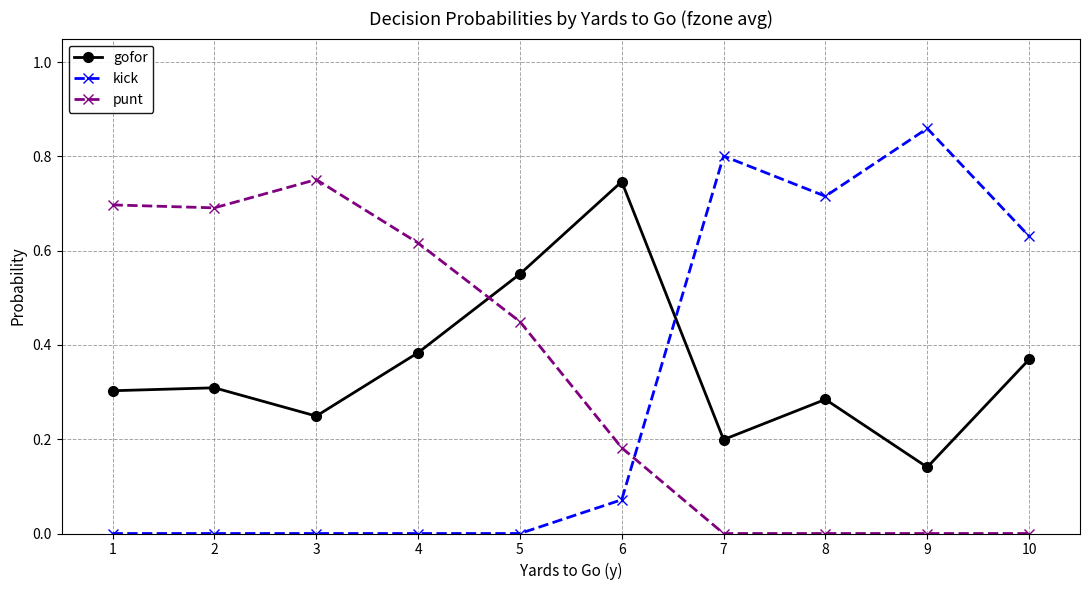

In gofor, how many points are lower than both neighbors (excluding endpoints)?

3